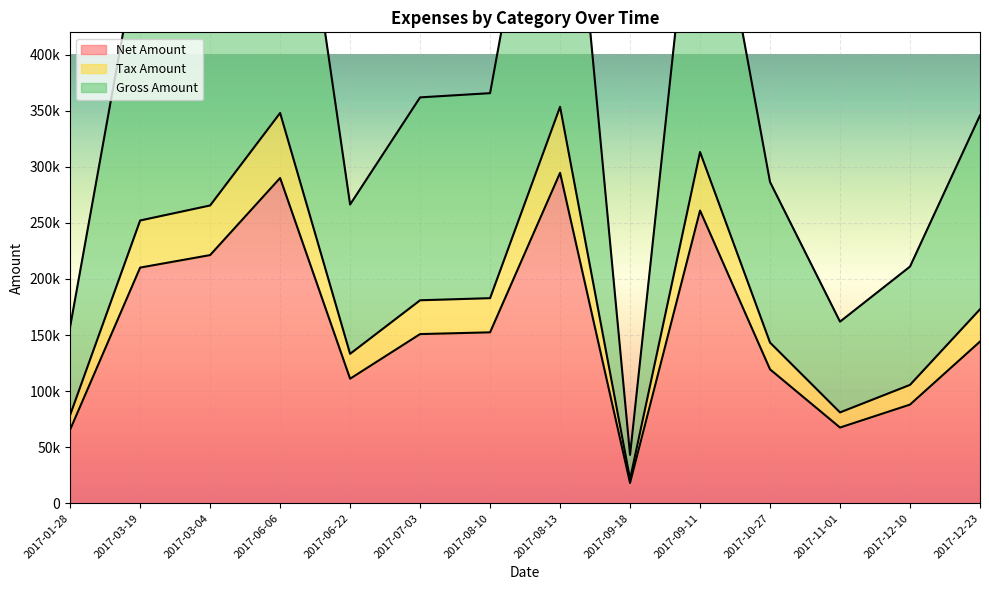

What is the smallest value displayed?

17951.0